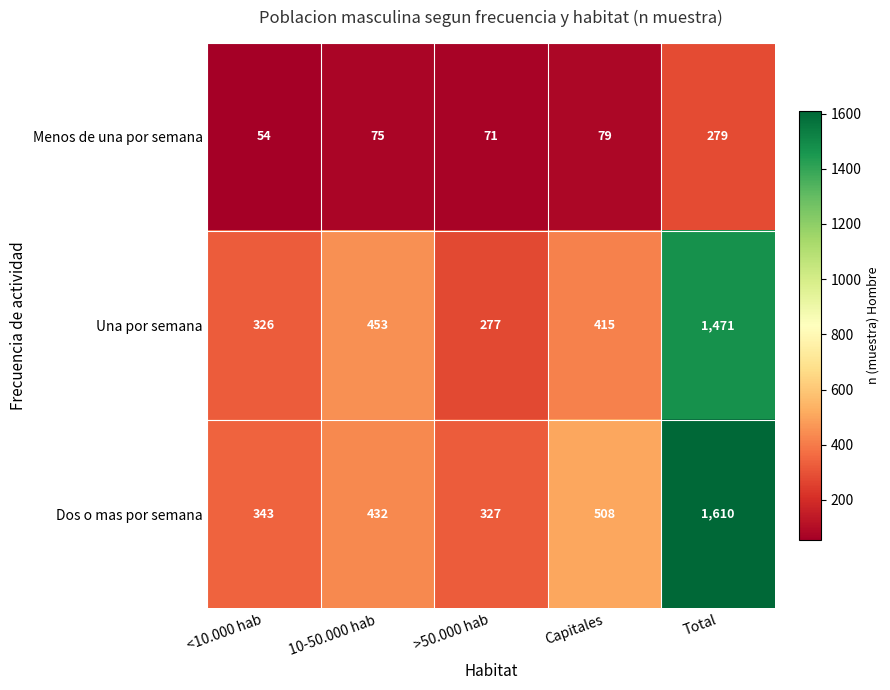

Reading left to right, list all the values displayed in this chart.

Menos de una por semana: <10.000 hab=54	10-50.000 hab=75	>50.000 hab=71	Capitales=79	Total=279
Una por semana: <10.000 hab=326	10-50.000 hab=453	>50.000 hab=277	Capitales=415	Total=1471
Dos o mas por semana: <10.000 hab=343	10-50.000 hab=432	>50.000 hab=327	Capitales=508	Total=1610